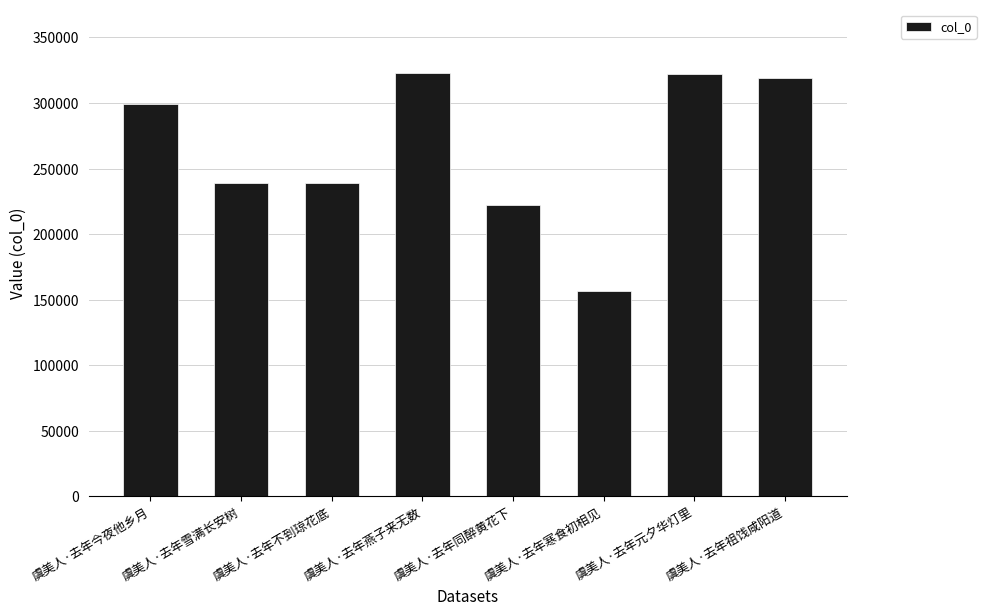

Are the bars horizontal?

No